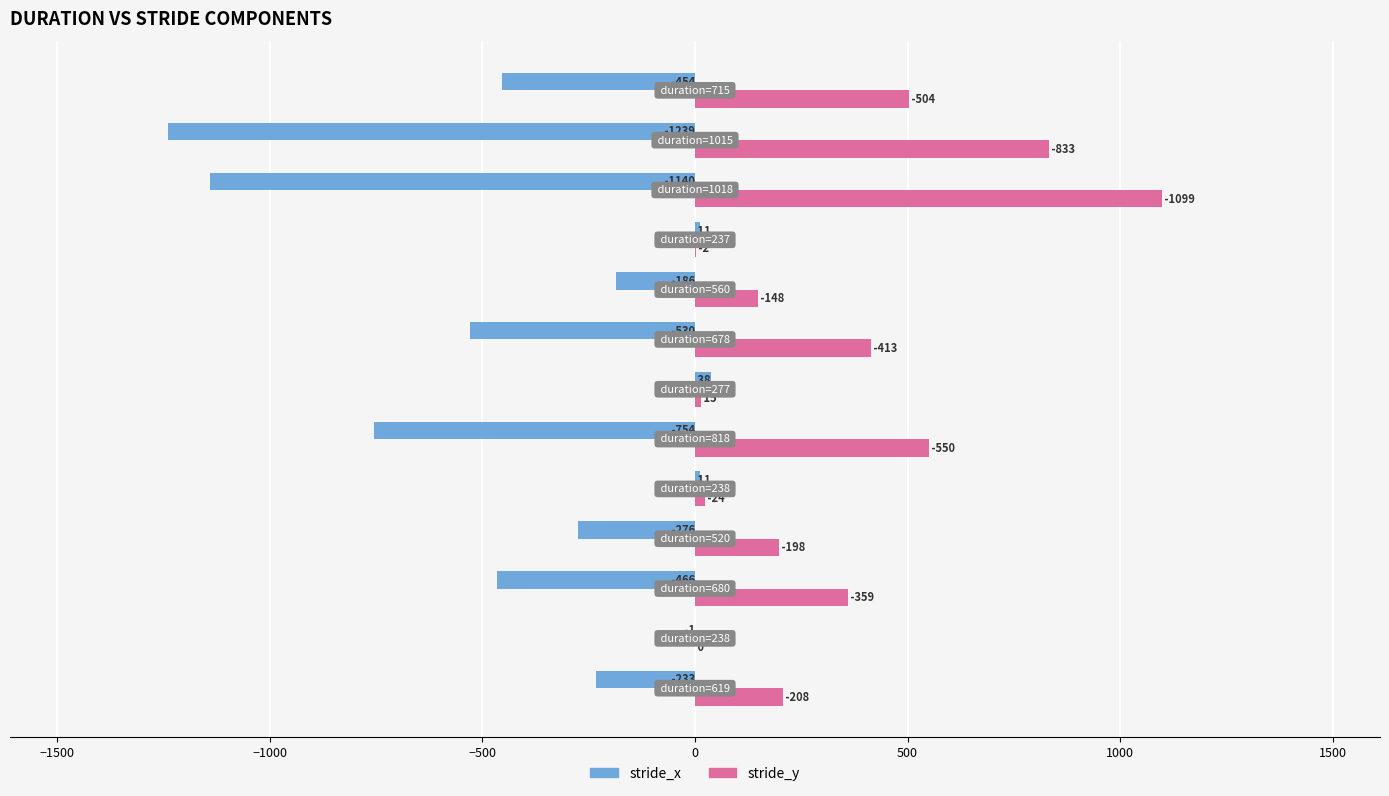

Which series has the largest total across all categories?

stride_y